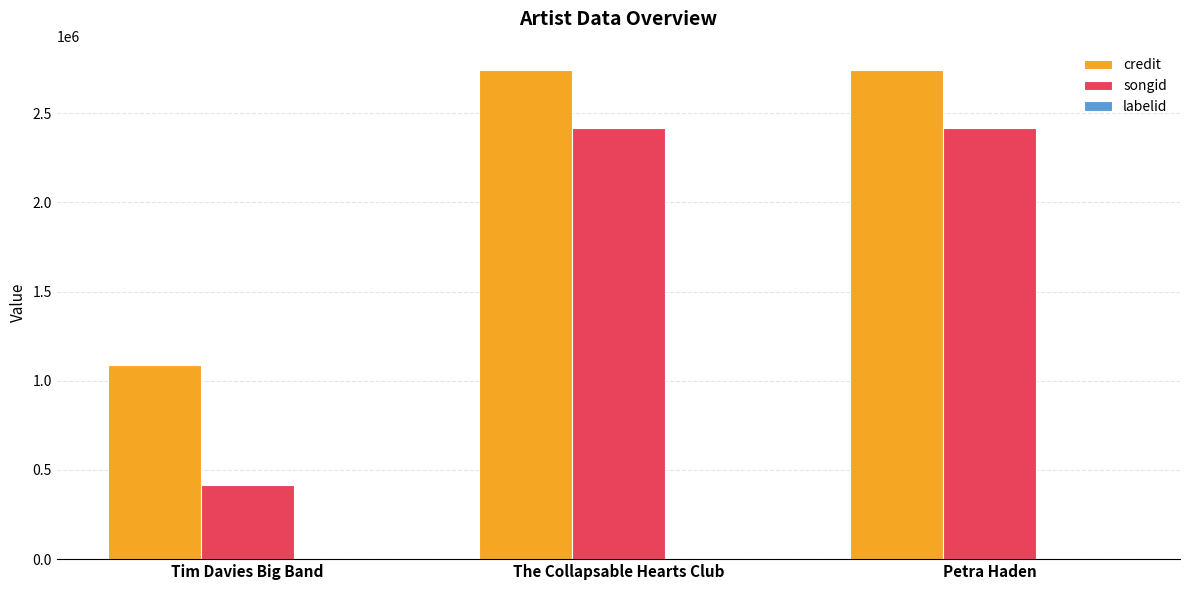

Which series has the largest total across all categories?

credit